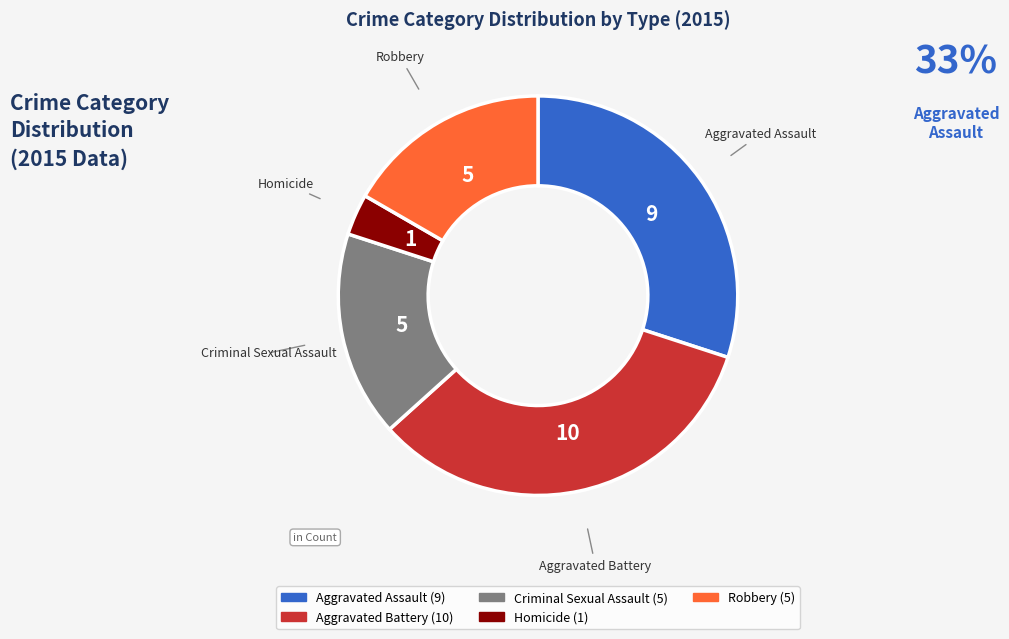

Is the sum of Aggravated Battery and Aggravated Assault greater than half?

Yes